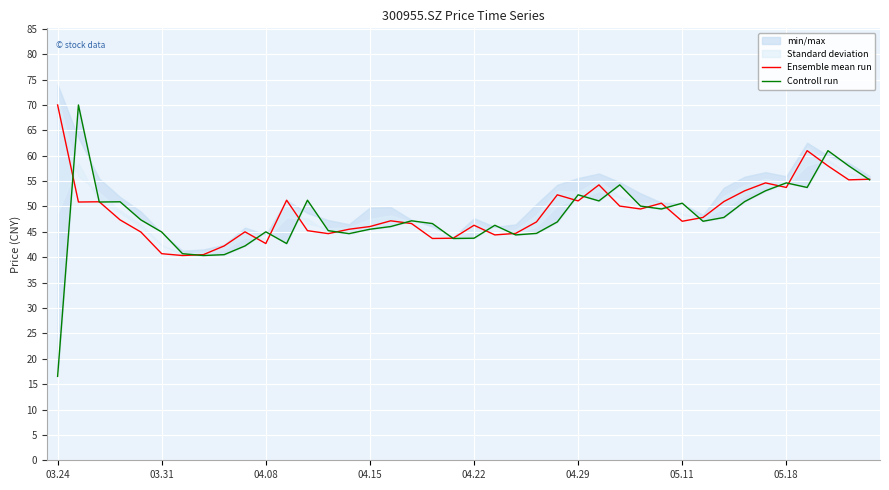

Which series has the widest spread of values?

Controll run